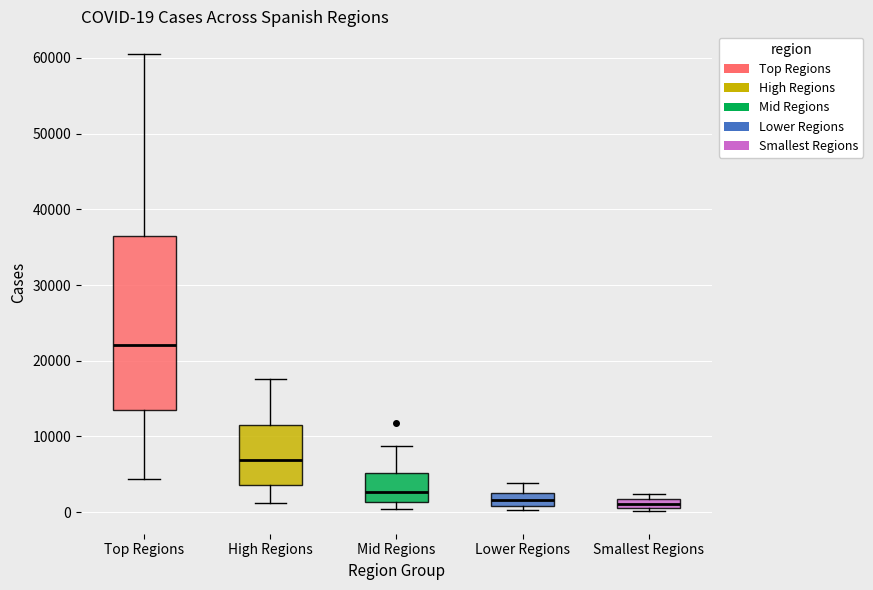

Which box is the tallest, from its lower edge to its upper edge?

Top Regions